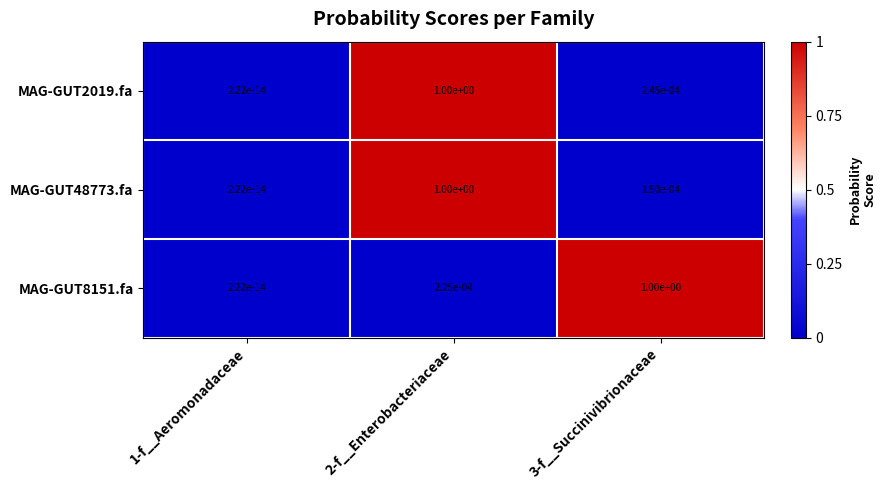

Is the value of MAG-GUT8151.fa at 1-f__Aeromonadaceae greater than the value of MAG-GUT48773.fa at 2-f__Enterobacteriaceae?

No